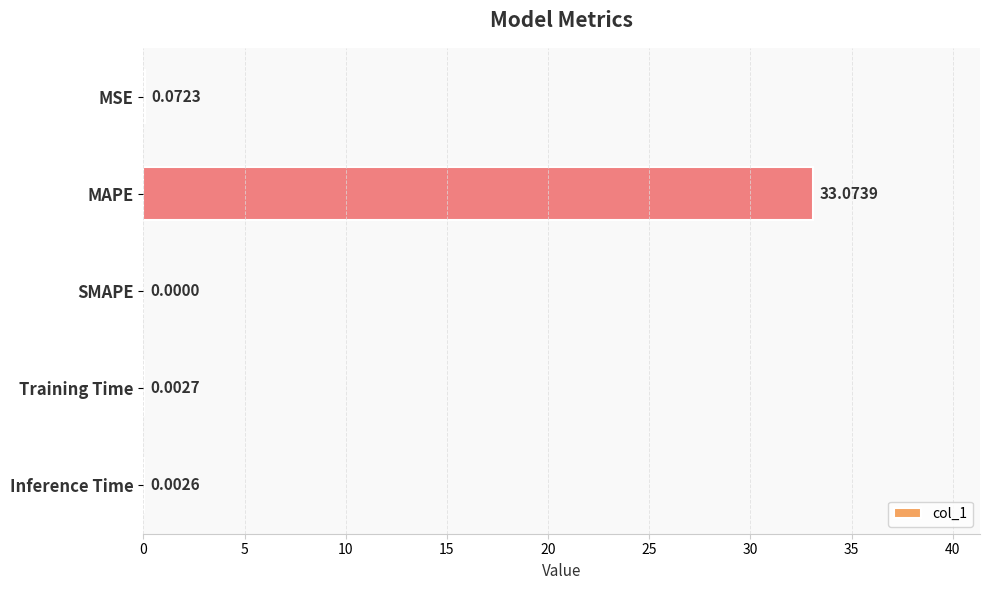

Are the bars horizontal?

Yes